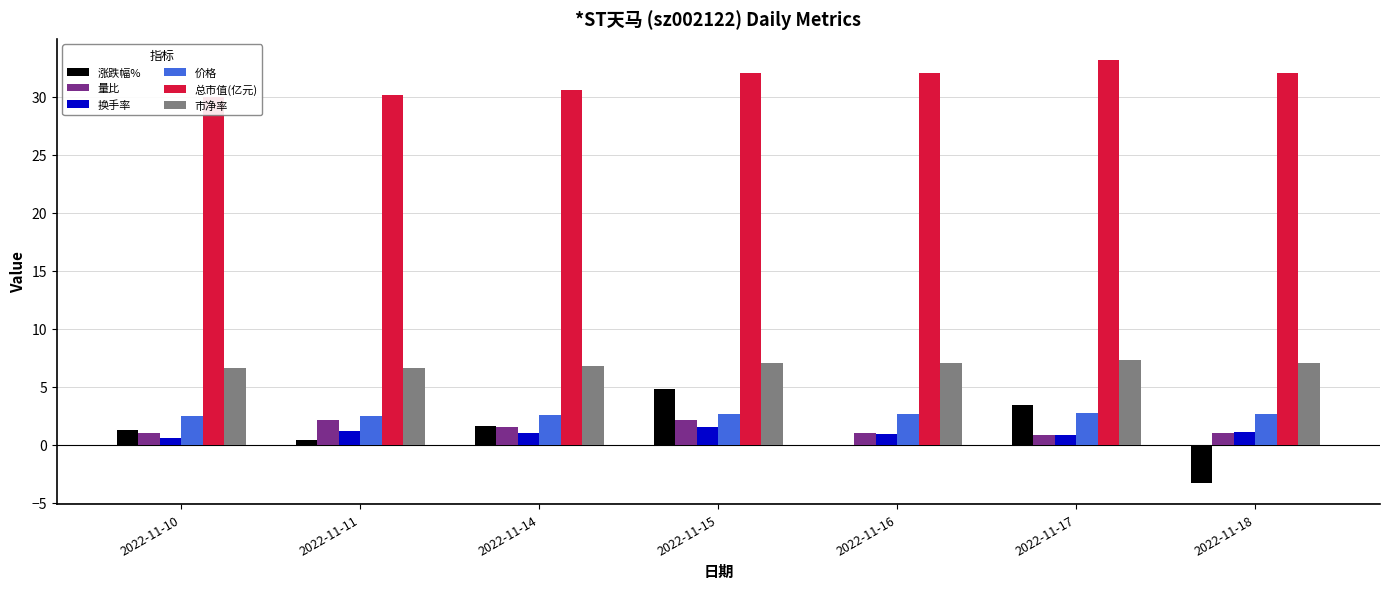

What are all the series names shown in the legend?

涨跌幅%, 量比, 换手率, 价格, 总市值(亿元), 市净率